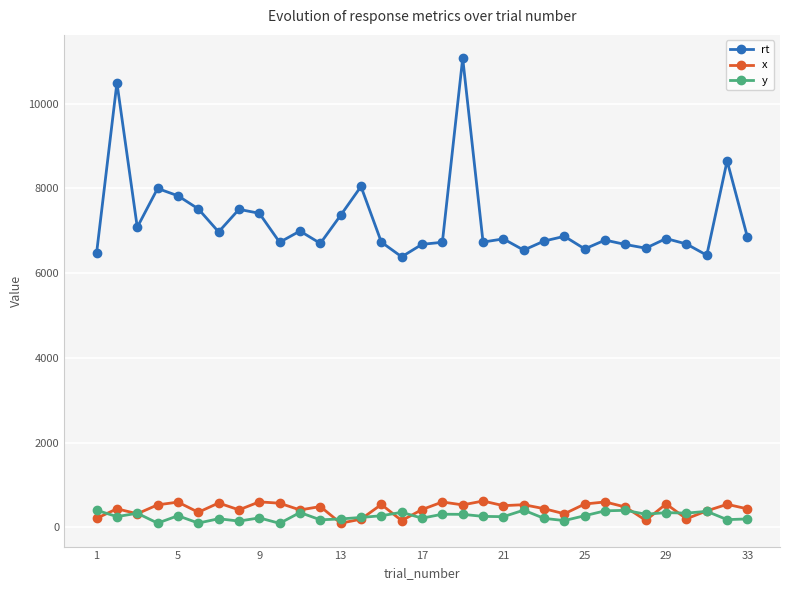

What are all the series names shown in the legend?

rt, x, y